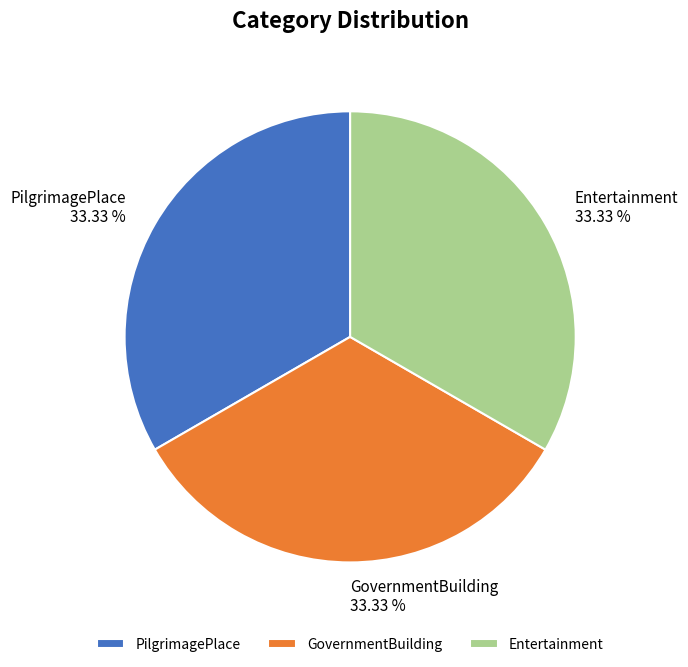

Combined, do PilgrimagePlace and Entertainment account for over 50%?

Yes